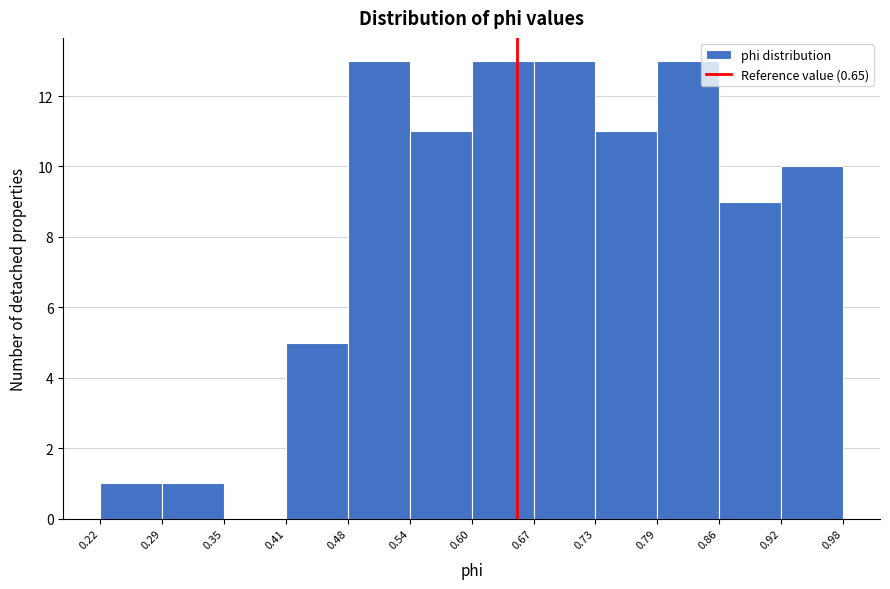

Reading left to right, transcribe this chart: for each bar, give the range it covers on the x-axis and its height. The values are not printed on the chart, so give them approximately, as read against the axis.

0.22 to 0.29: 1
0.29 to 0.35: 1
0.35 to 0.41: 0
0.41 to 0.48: 5
0.48 to 0.54: 13
0.54 to 0.60: 11
0.60 to 0.67: 13
0.67 to 0.73: 13
0.73 to 0.79: 11
0.79 to 0.86: 13
0.86 to 0.92: 9
0.92 to 0.98: 10